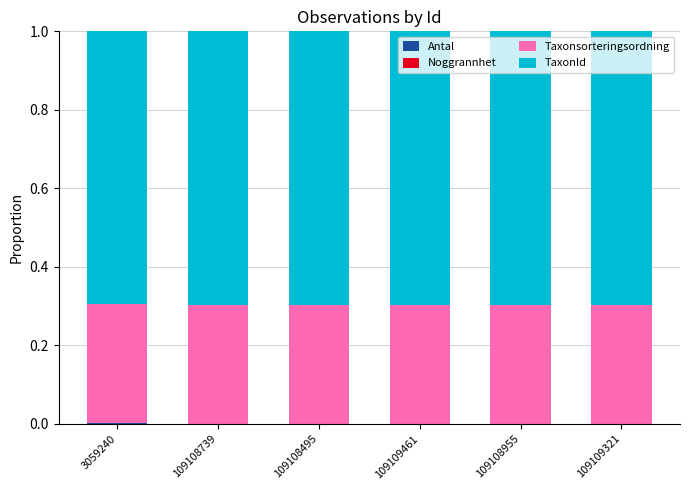

How many Noggrannhet values are between 0 and 1?

6